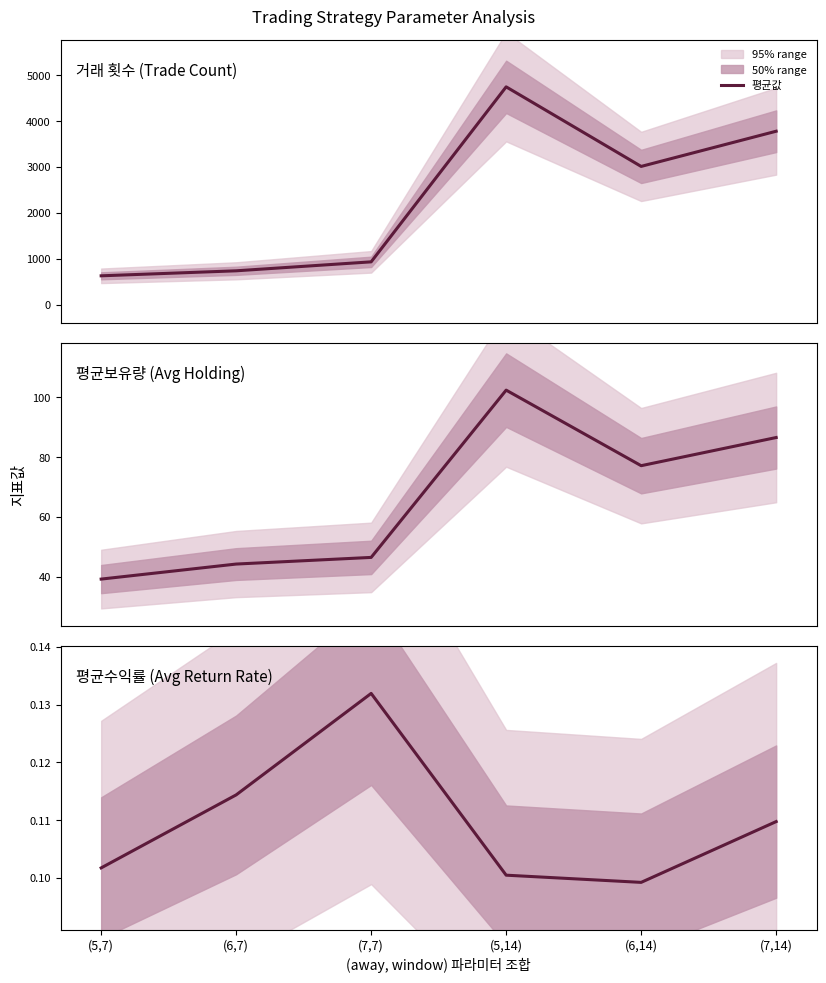

What is the average value of the 거래 횟수 series?

2308.7